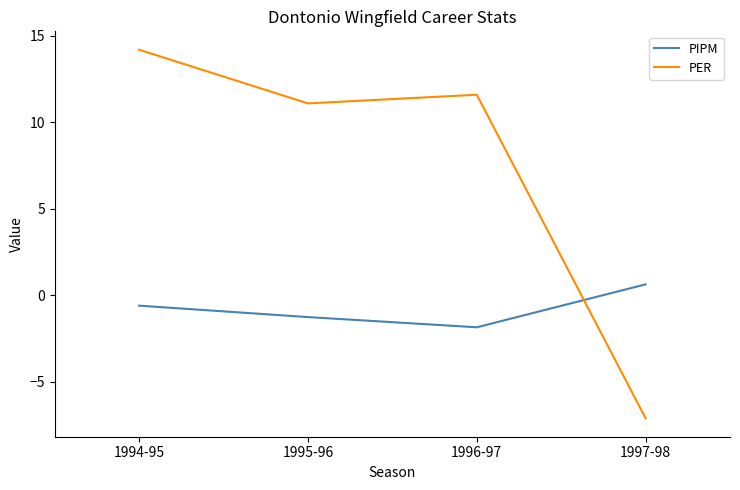

What is the difference between the maximum and minimum values in the PER series?

21.3